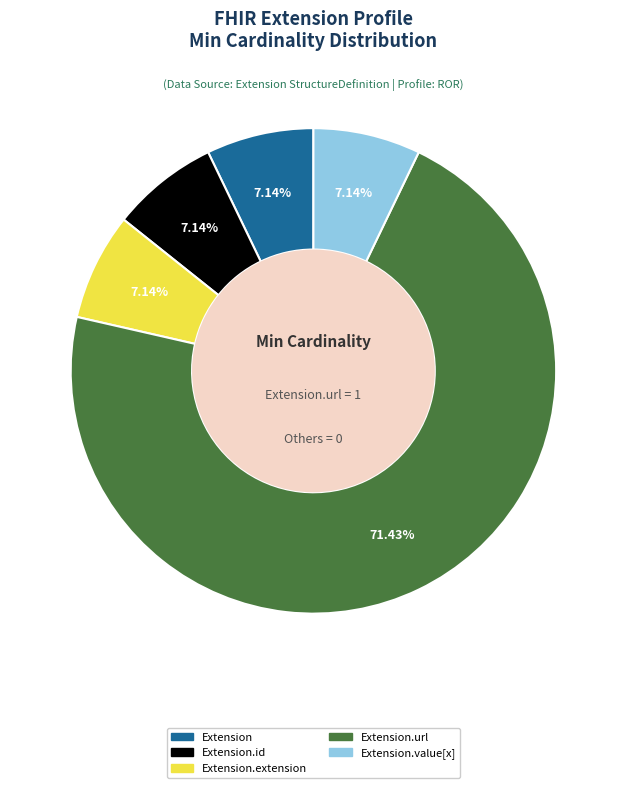

Does any single category account for the majority?

Yes